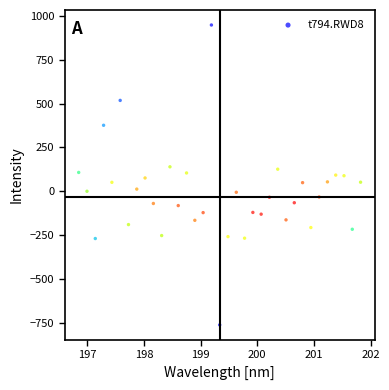

What is the range of X values (max minus min)?

5.0